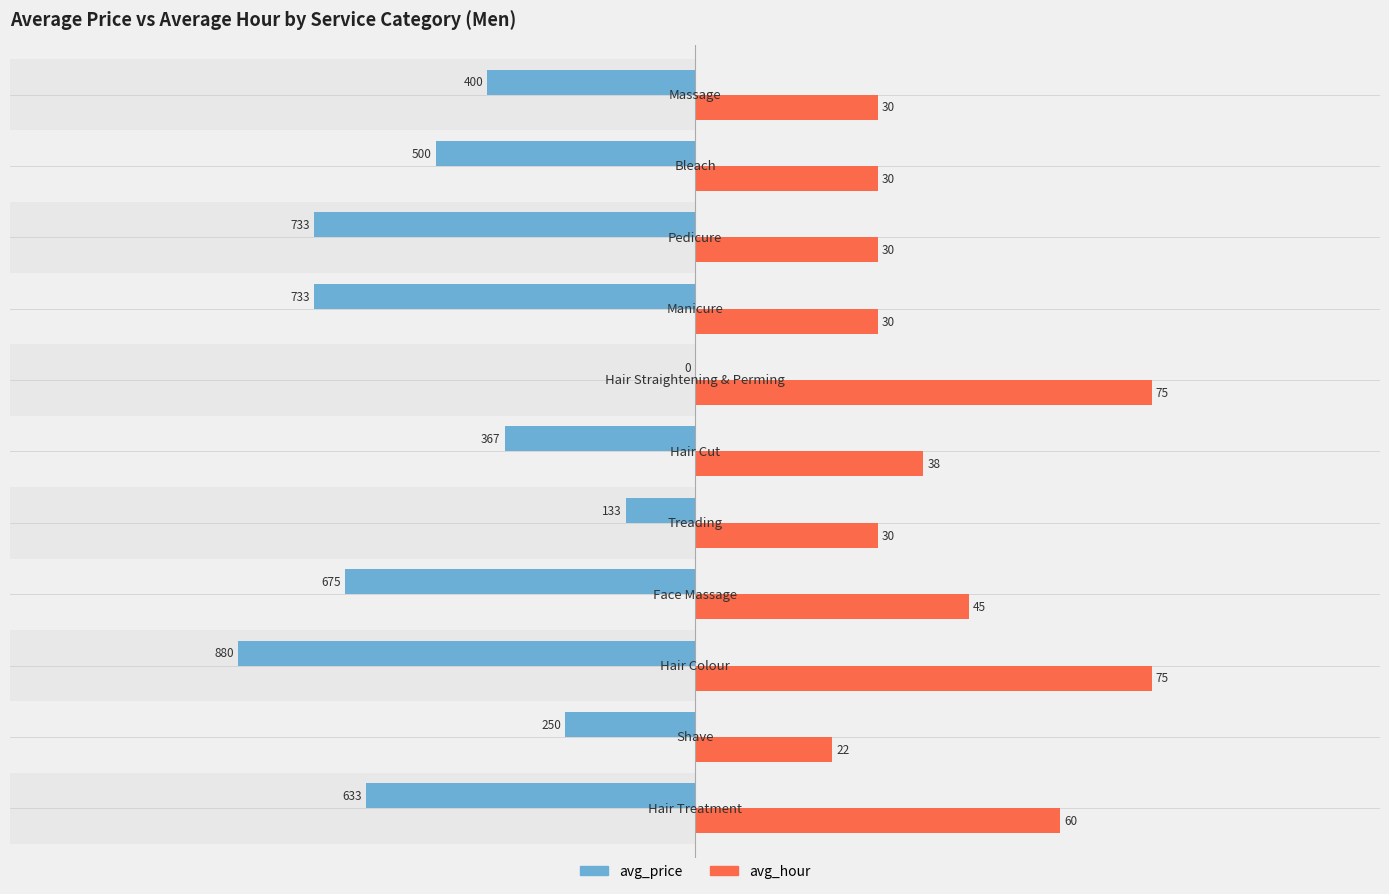

True or false: avg_price has a value of -864.9 at 9.

False